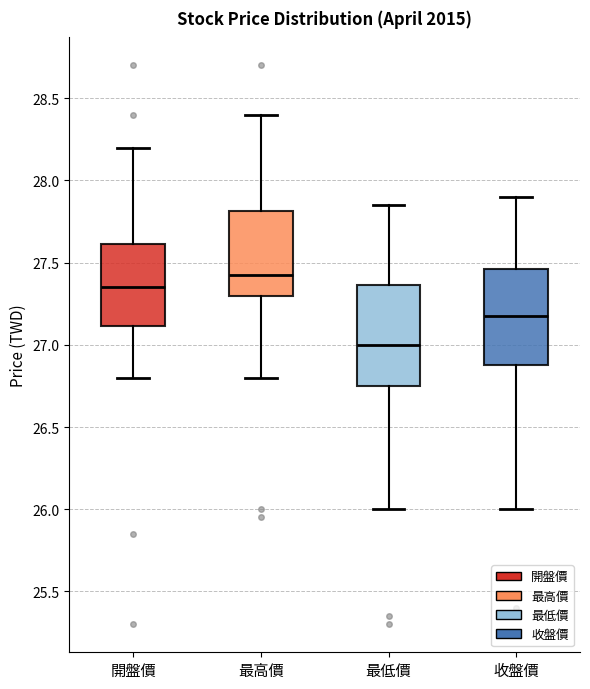

Which box's median line is the highest?

最高價